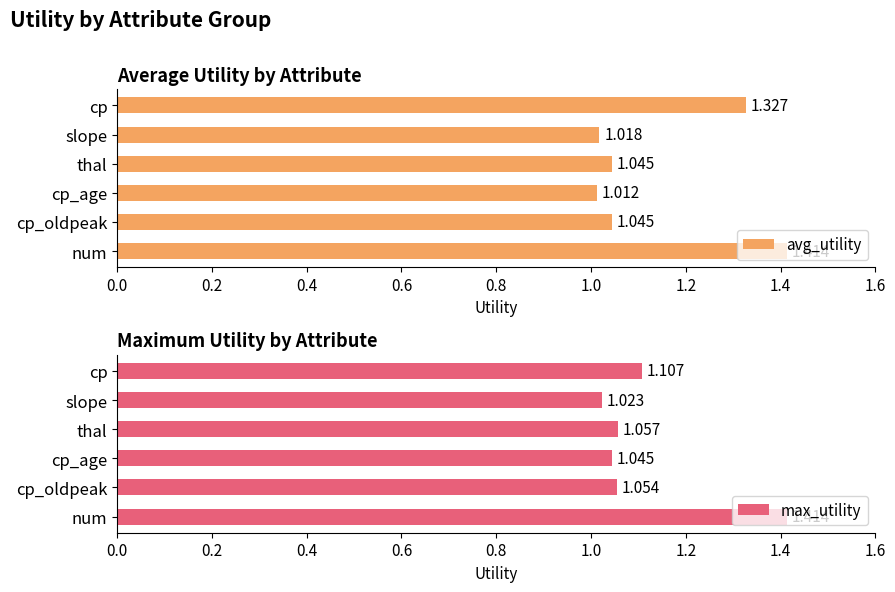

Rank the categories by max_utility value from highest to lowest.

num, cp, thal, cp_oldpeak, cp_age, slope